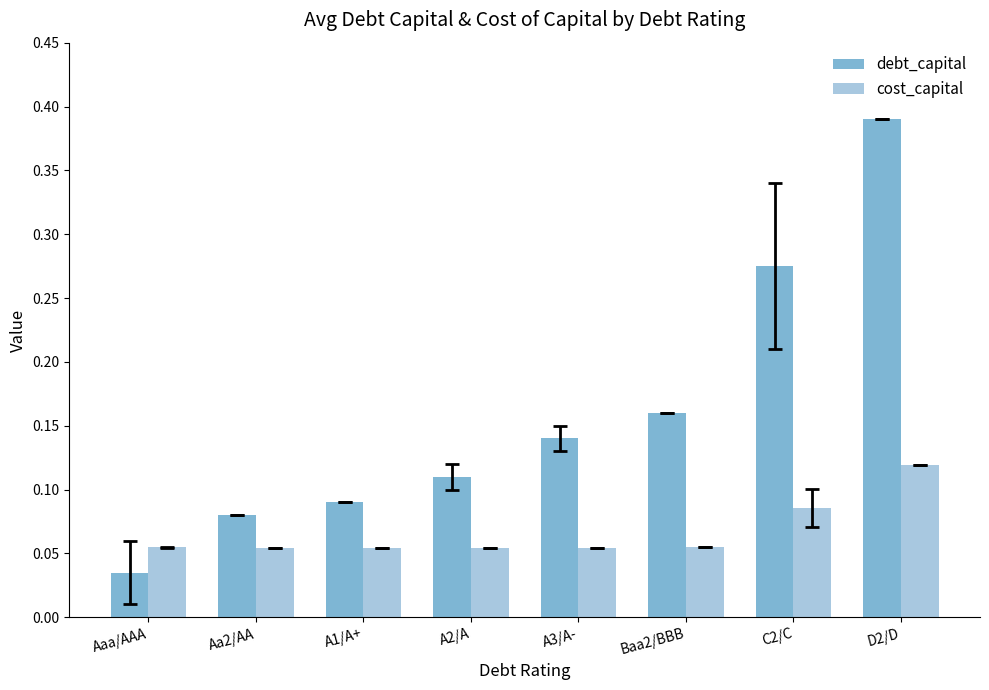

At how many categories does at least one series exceed 0?

8